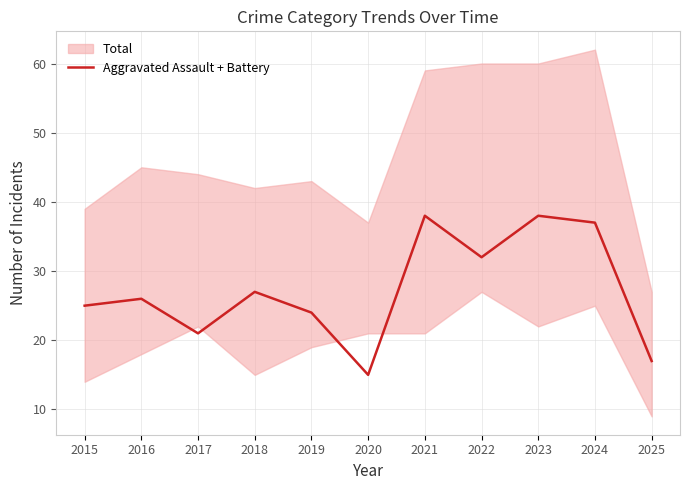

Reading left to right, list all the values displayed in this chart.

2015=25	2016=26	2017=21	2018=27	2019=24	2020=15	2021=38	2022=32	2023=38	2024=37	2025=17